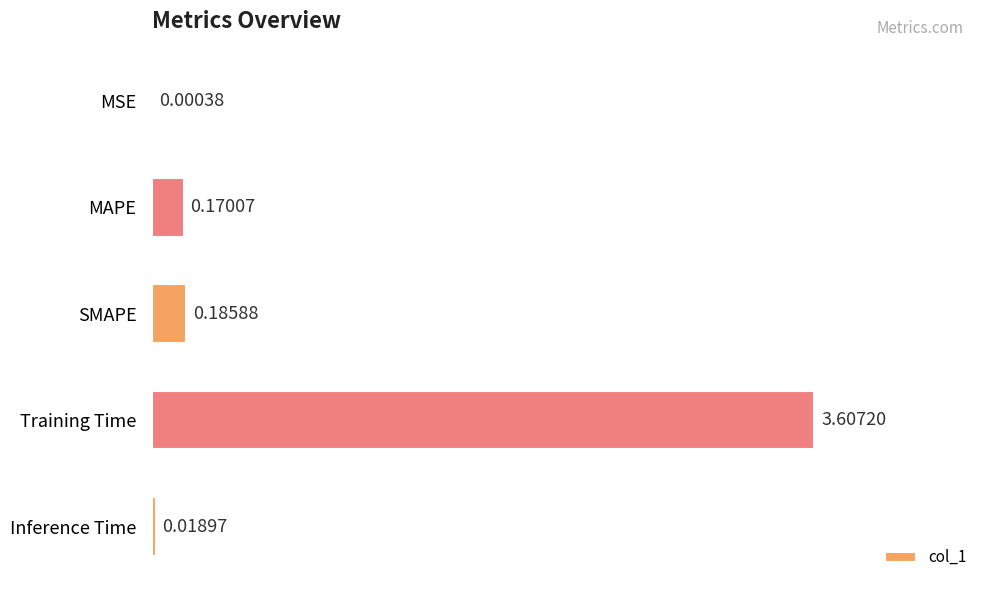

What is the sum of all values?

4.0